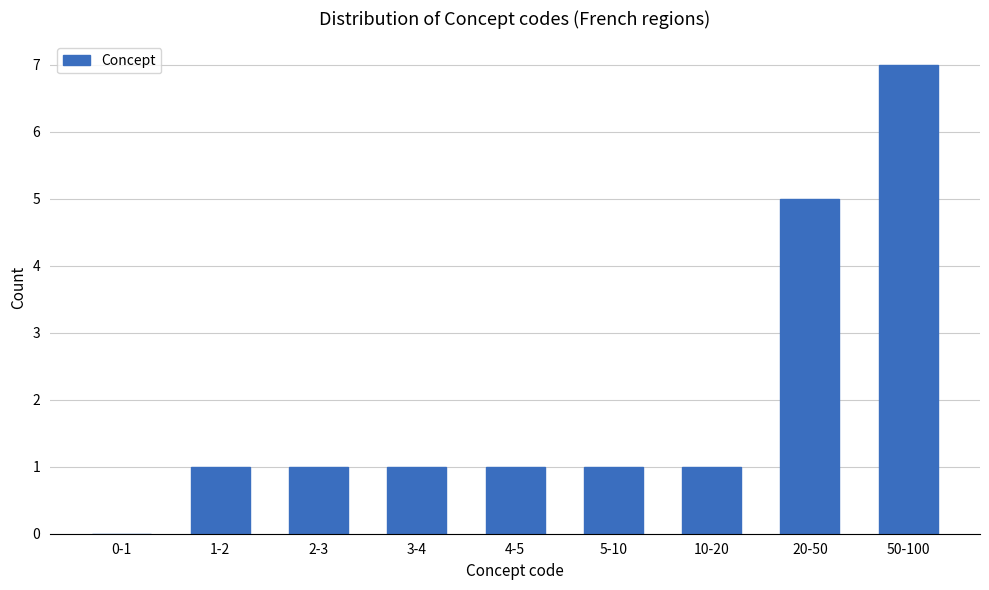

Reading right to left, transcribe all the data shown in this chart.

50-100=7	20-50=5	10-20=1	5-10=1	4-5=1	3-4=1	2-3=1	1-2=1	0-1=0